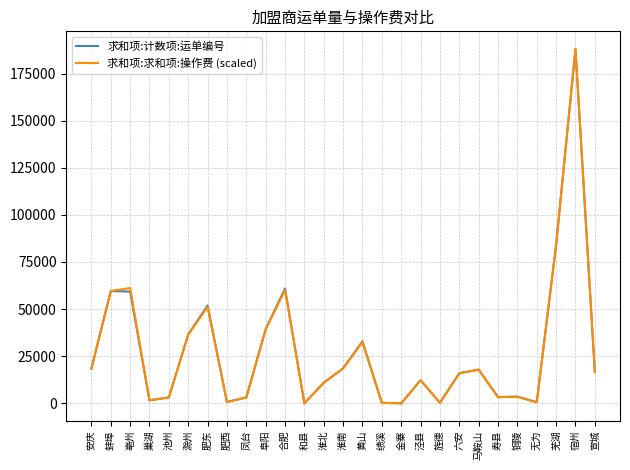

What is the difference between the second highest and second lowest values in the 求和项:求和项:操作费 (scaled) series?

83926.5